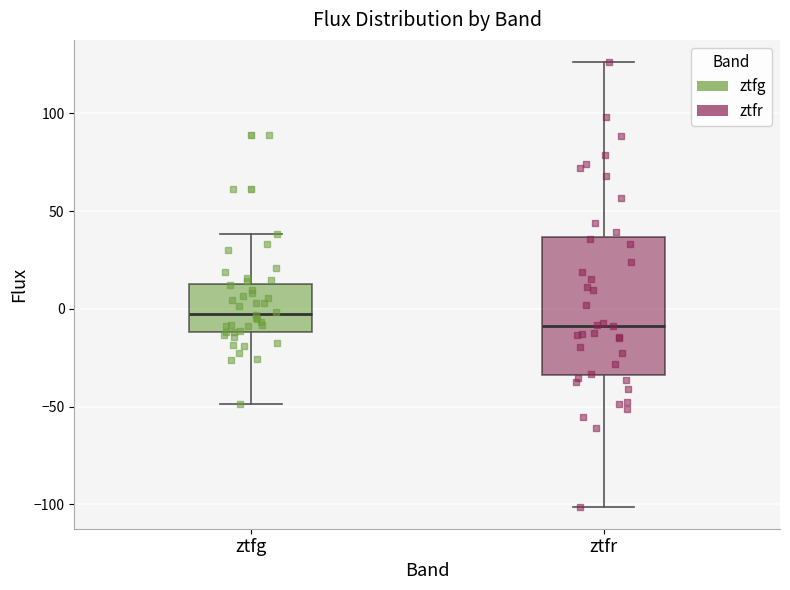

Reading left to right, transcribe this box plot: for each box, give where its median line is, the range the box spans, and where its two whiskers end, as read against the y-axis. The values are not printed on the chart, so give them approximately, as read against the axis.

ztfg: median 0, box -10 to 15, whiskers -50 to 40
ztfr: median -10, box -35 to 35, whiskers -100 to 125